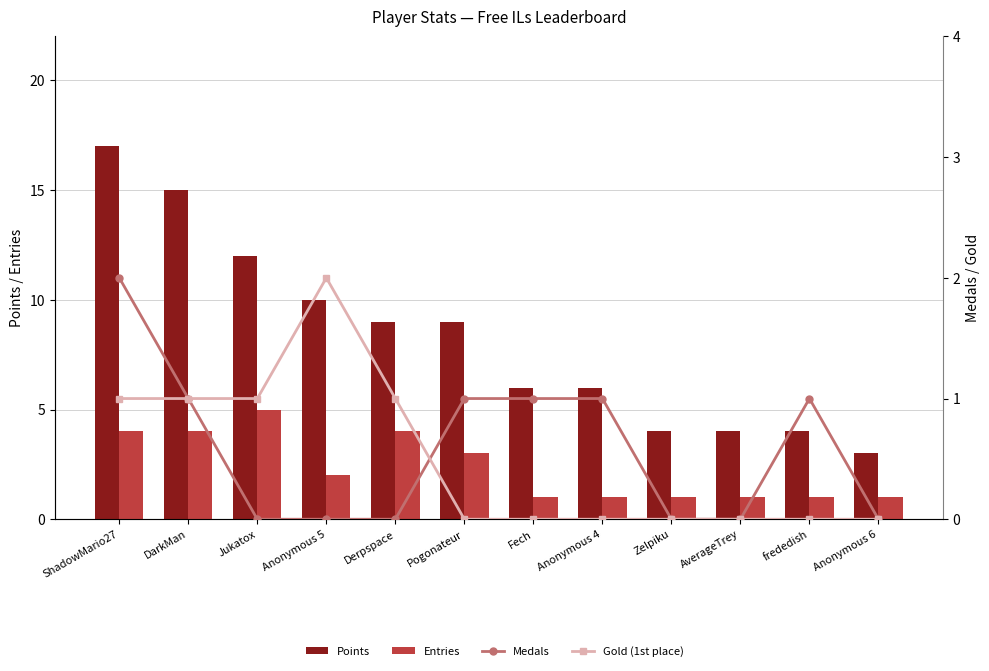

Rank the categories by Gold (1st place) value from highest to lowest.

Anonymous 5, ShadowMario27, DarkMan, Jukatox, Derpspace, Pogonateur, Fech, Anonymous 4, Zelpiku, AverageTrey, frededish, Anonymous 6